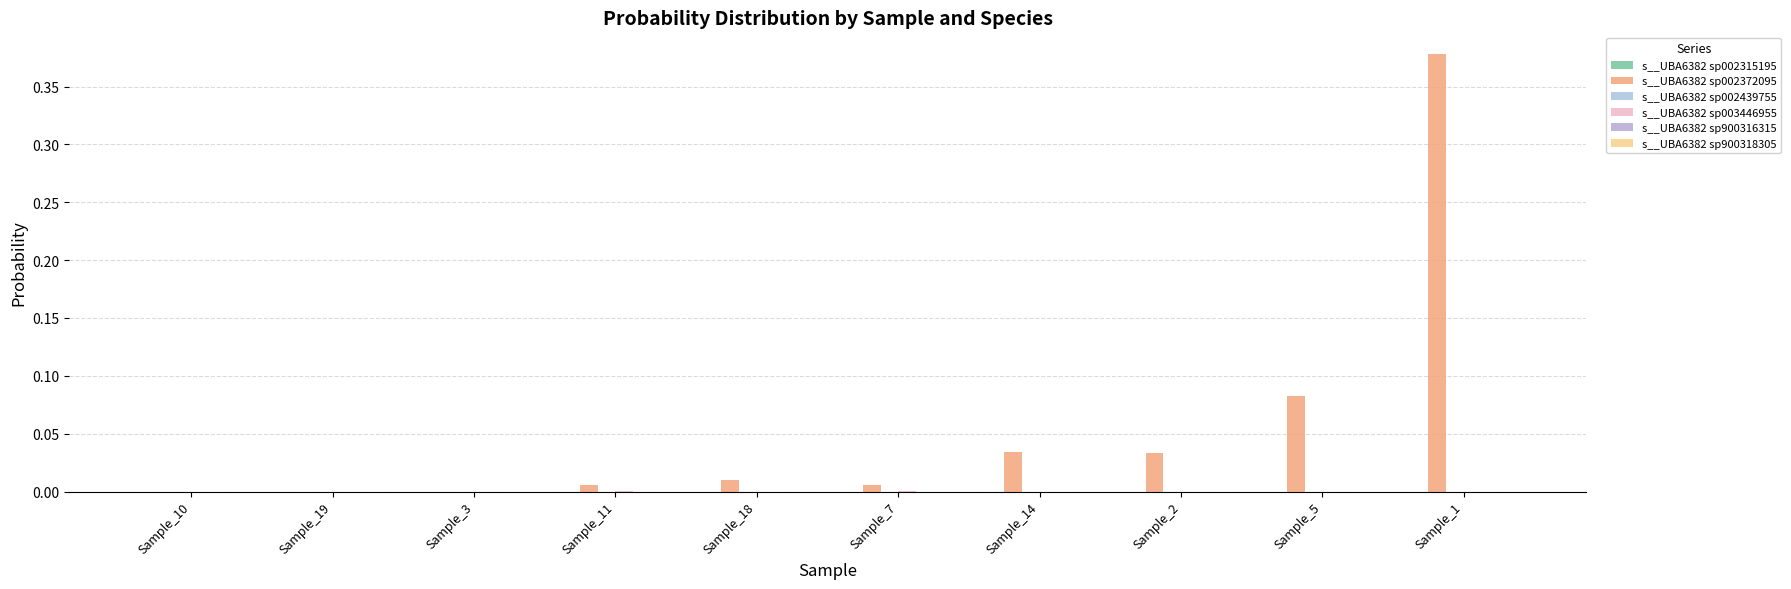

How many series are shown in this chart?

6